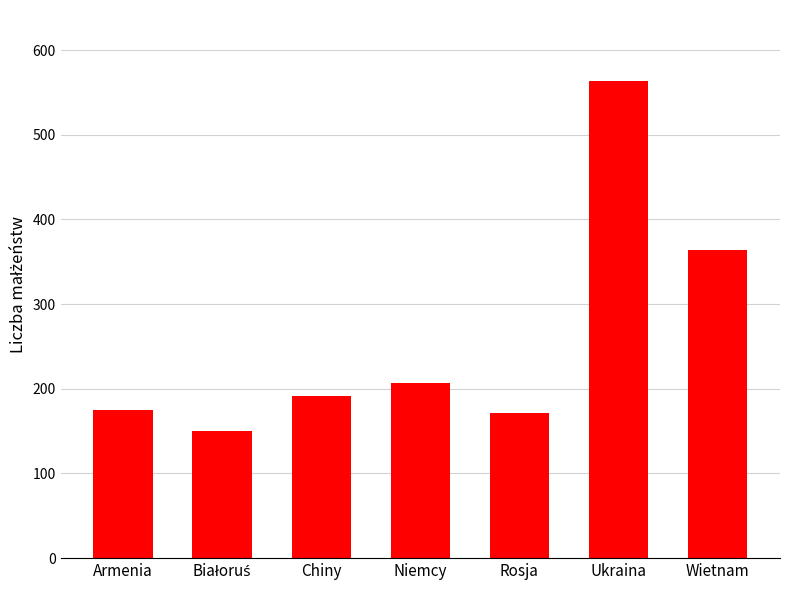

Does the chart contain stacked bars?

No